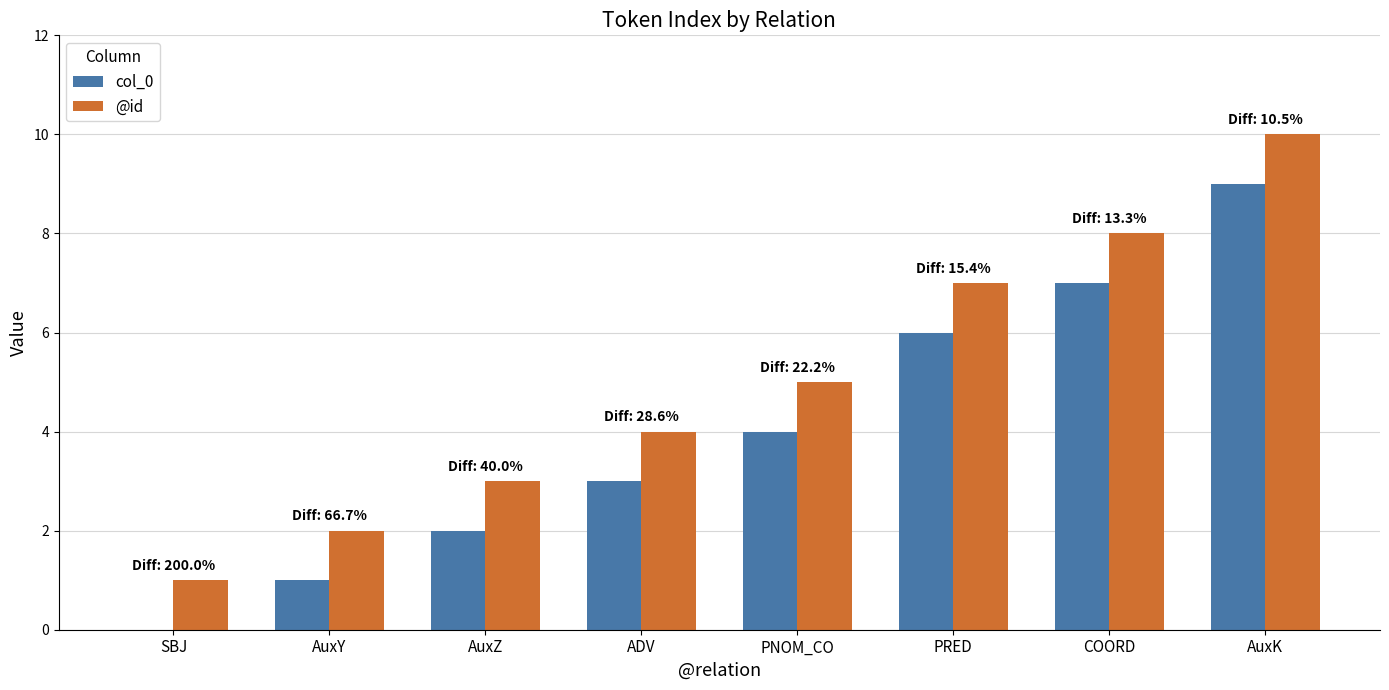

What is the sum of all @id values?

40